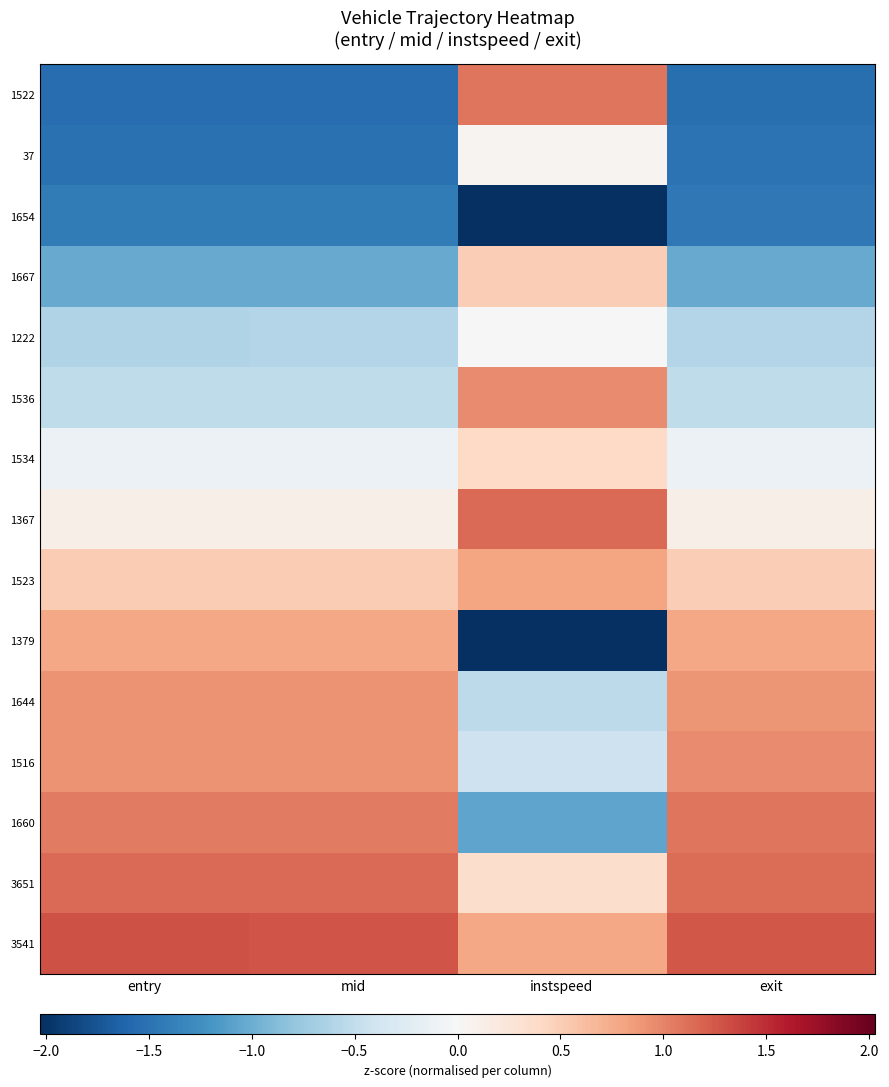

At entry, list the series in order from largest to smallest.

3541, 3651, 1660, 1516, 1644, 1379, 1523, 1367, 1534, 1536, 1222, 1667, 1654, 37, 1522